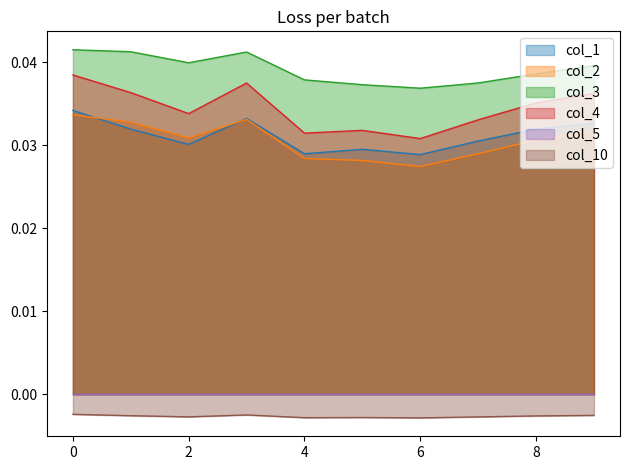

At how many categories does at least one series exceed 0?

10